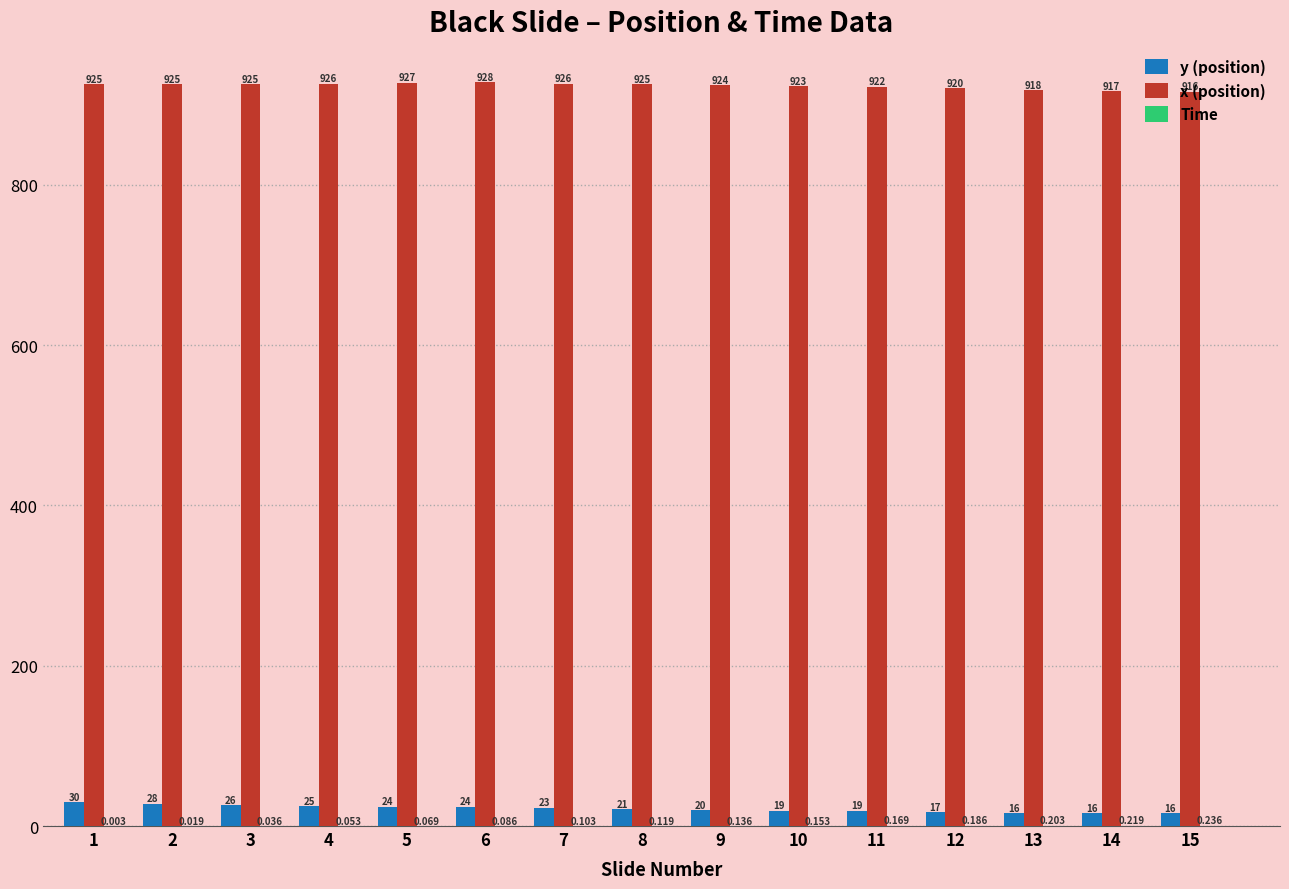

Which series has the largest total across all categories?

x (position)